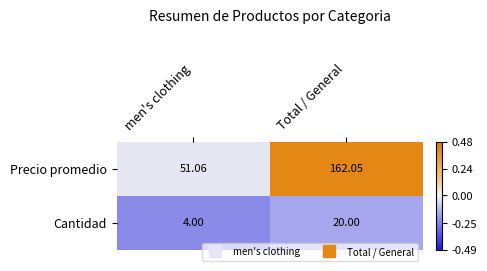

List the series in order of their overall mean, highest first.

Precio promedio, Cantidad